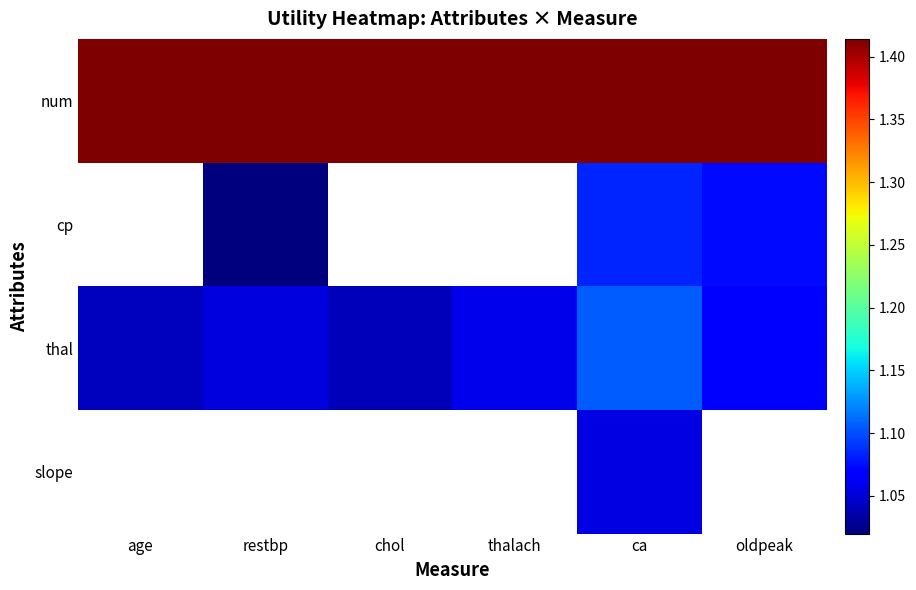

How many thal values are between 1 and 2?

6